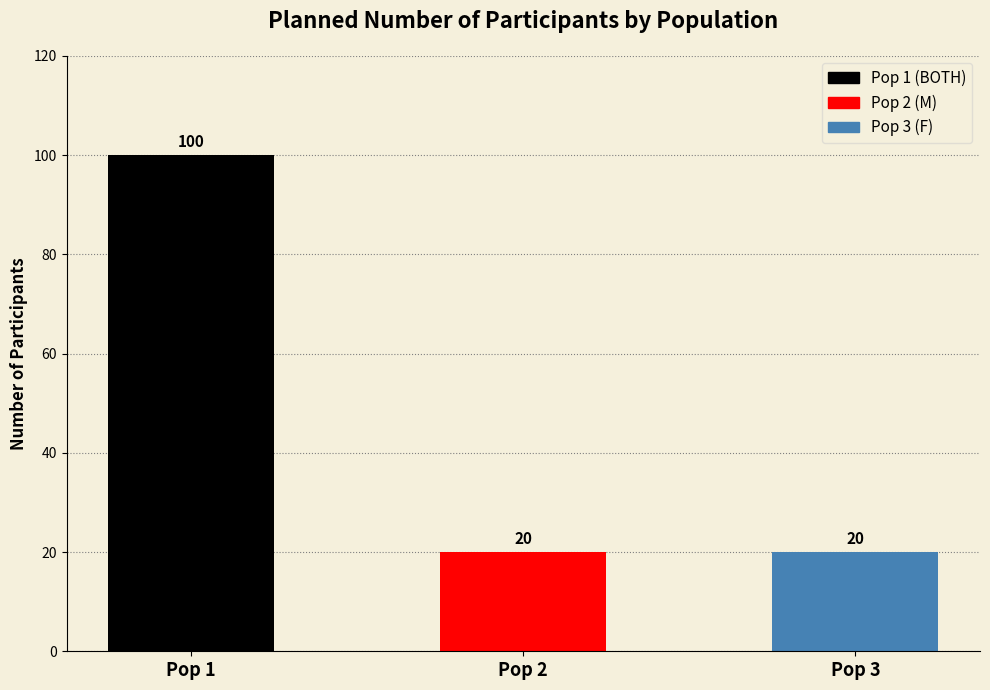

What is the change in value from Pop 1 to Pop 3?

-80